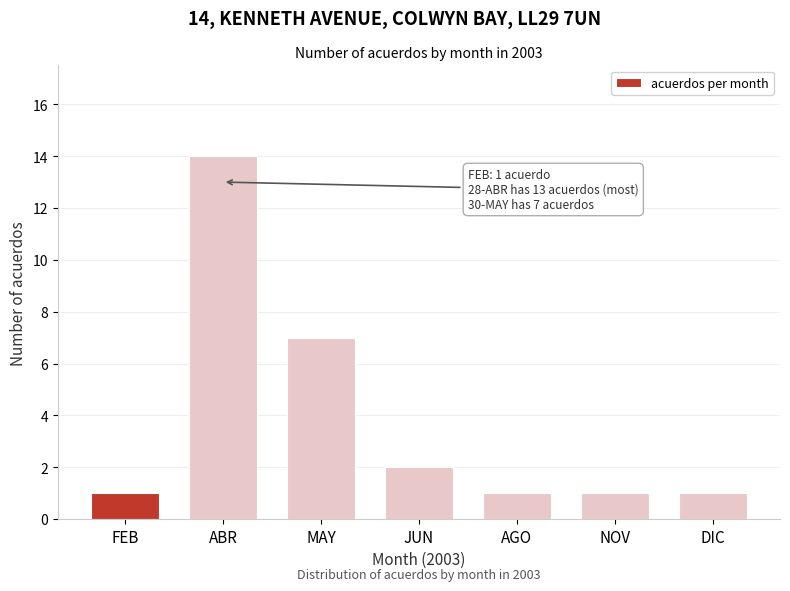

Reading left to right, what are all the values shown in this chart?

FEB=1	ABR=14	MAY=7	JUN=2	AGO=1	NOV=1	DIC=1